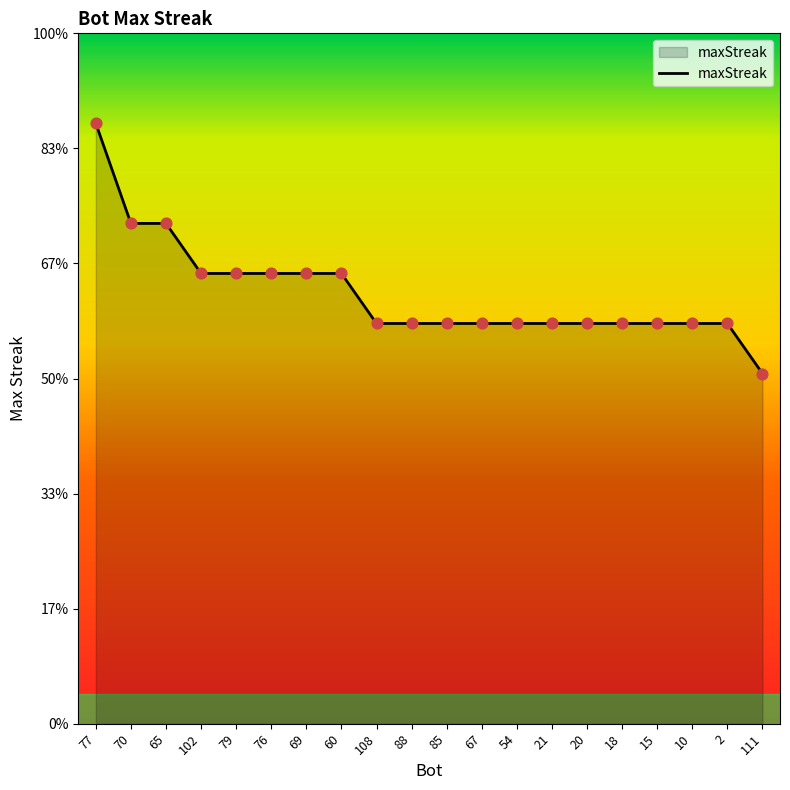

What is the ratio of the value at 69 to the value at 67?

1.1